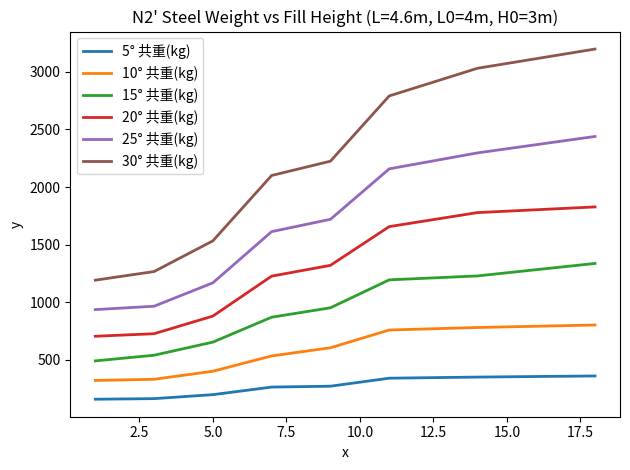

What is the minimum value shown in the chart?

159.6